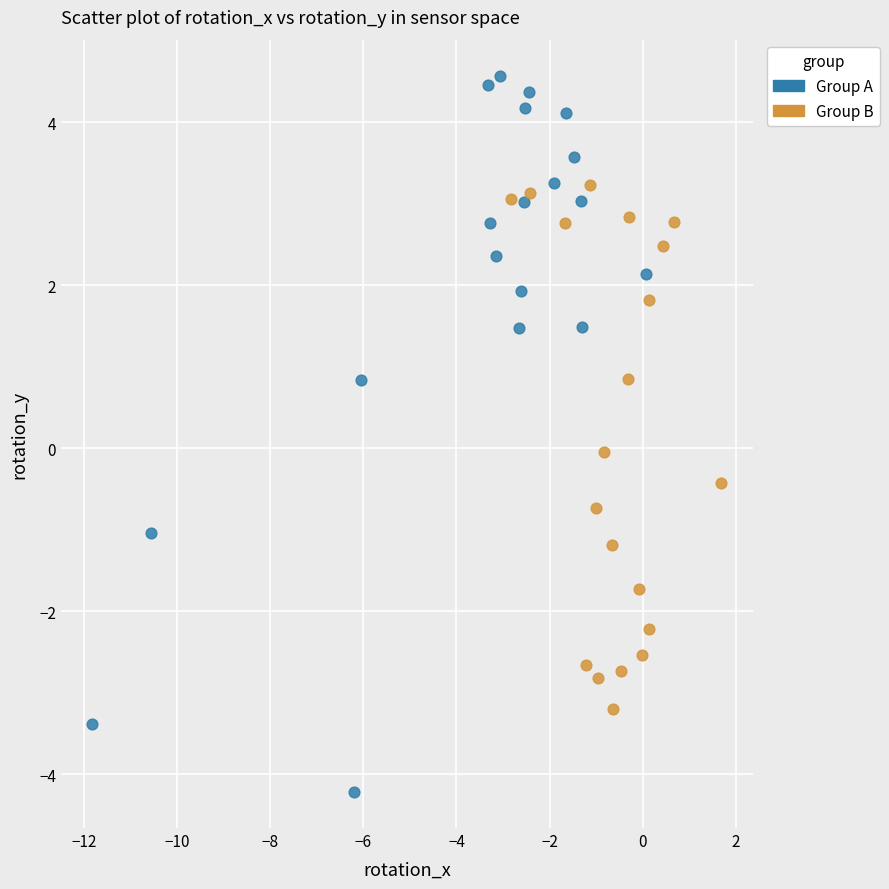

Which series contains the lowest Y value?

Group A